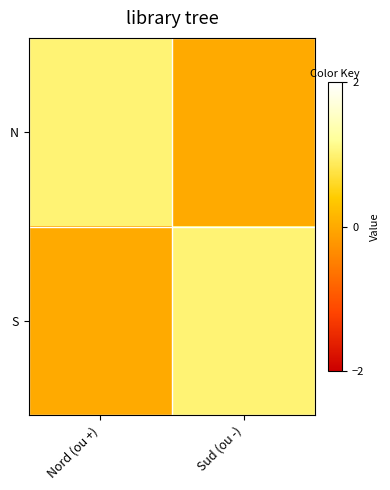

Which has a higher value, Nord (ou +) or Sud (ou -)?

Nord (ou +)